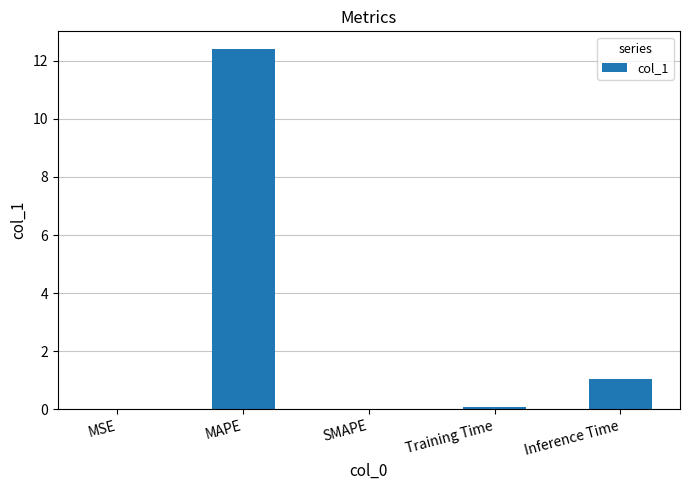

What is the change in value from MSE to MAPE?

+12.4